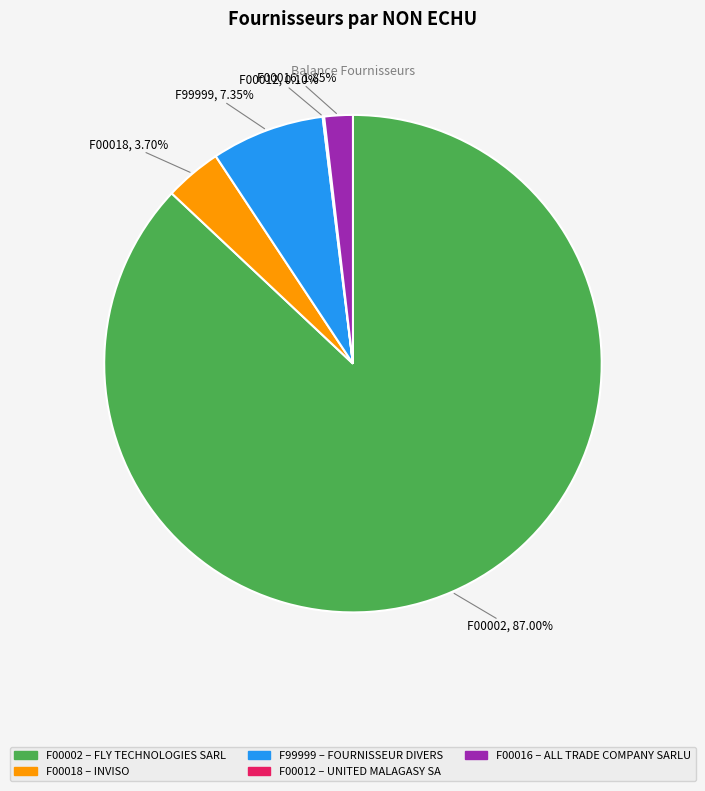

Is there a majority slice in this chart?

Yes